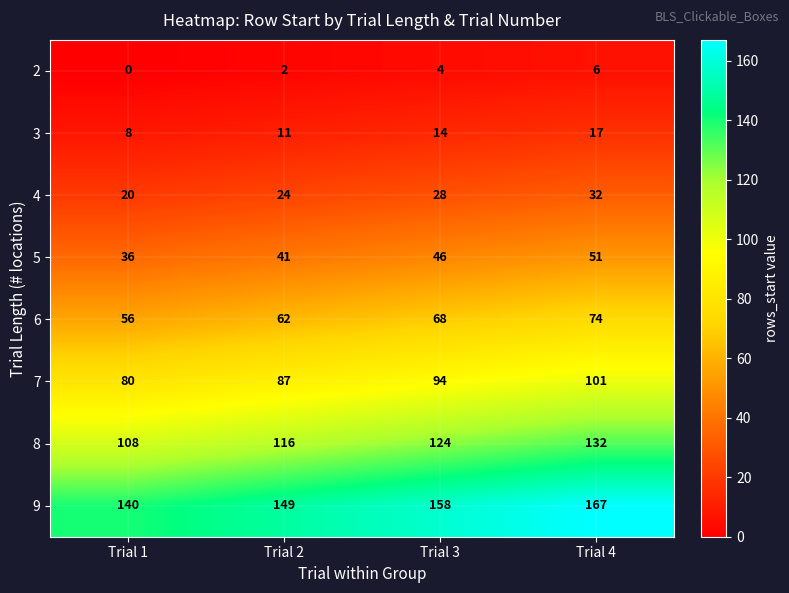

Which series has the largest total across all categories?

row_7